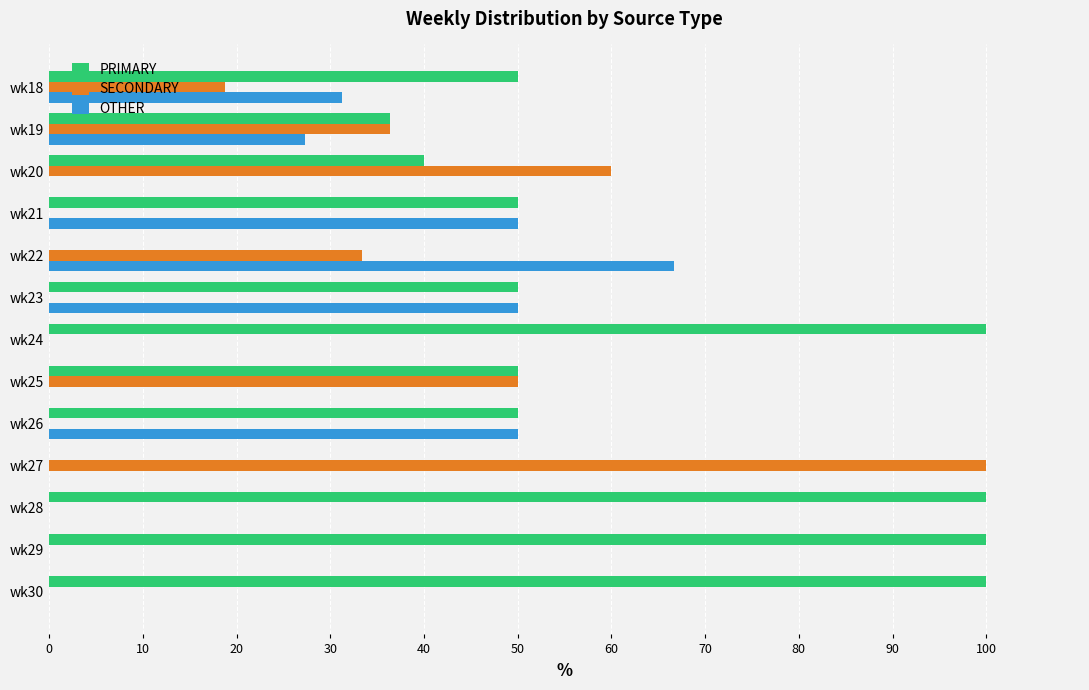

Is it true that SECONDARY equals -38.5 at wk23?

False